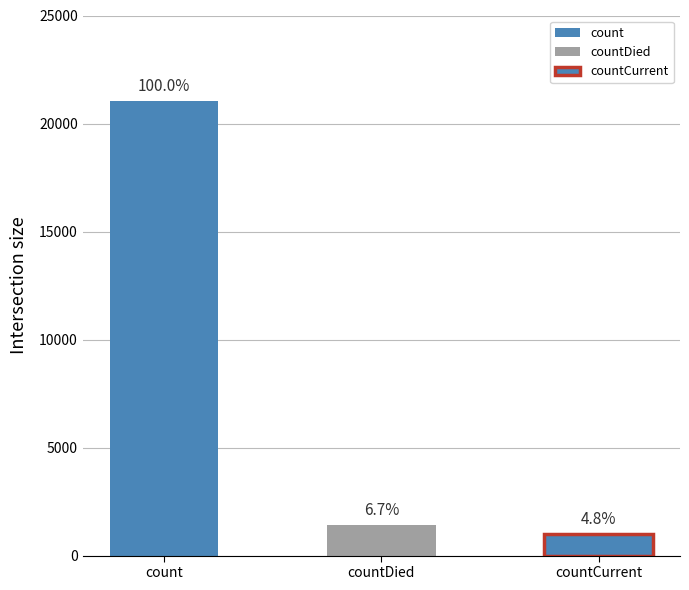

List the labels in order of value, largest first.

count, countDied, countCurrent